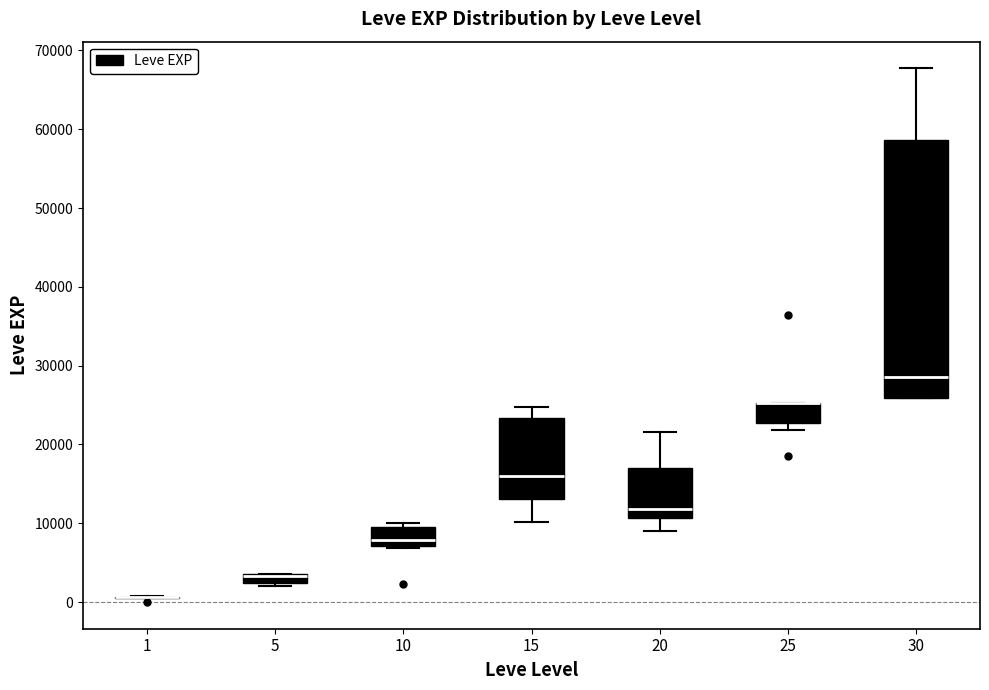

Comparing the boxes themselves (not the whiskers), which one is the tallest?

30